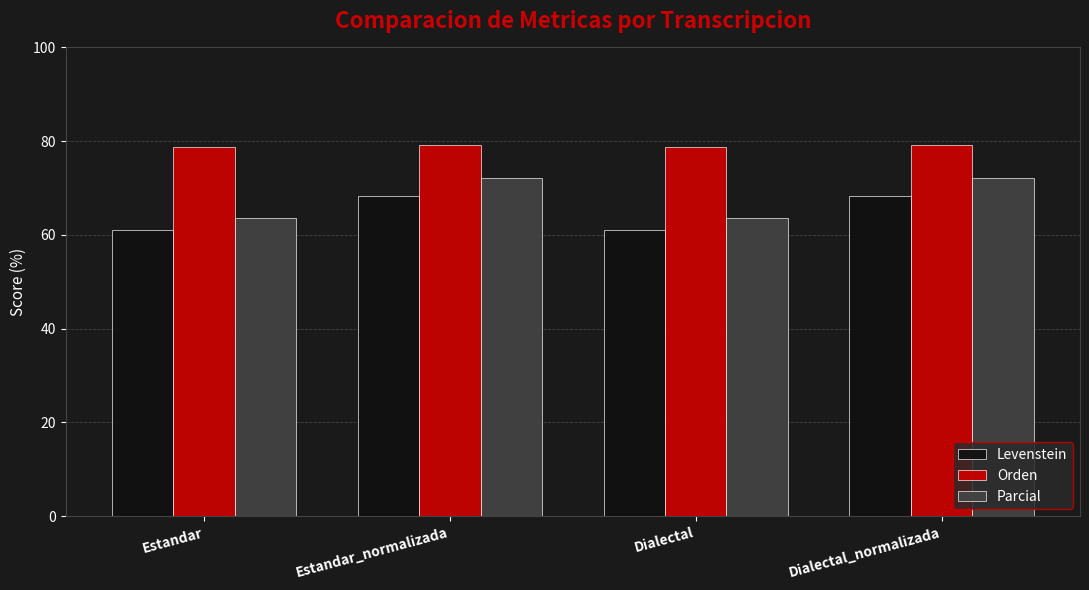

What is the label of the 1st bar from the left?

Estandar